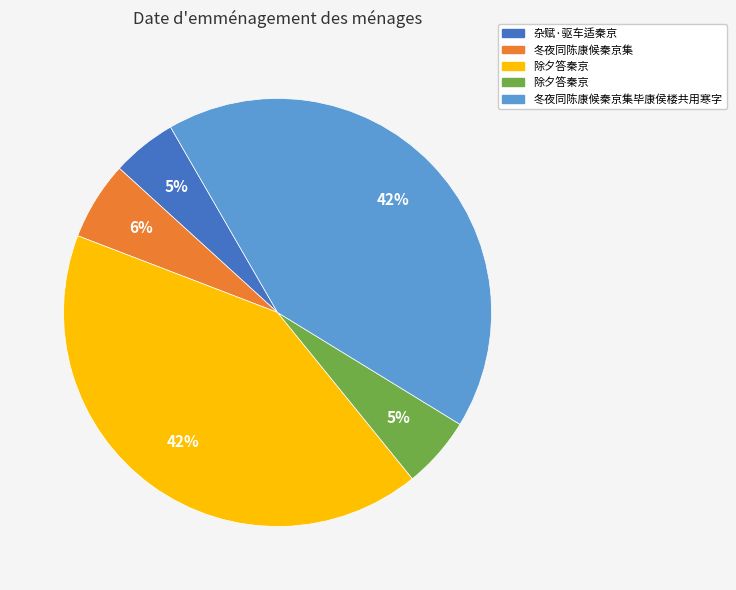

Is there any slice that represents more than half of the pie?

No